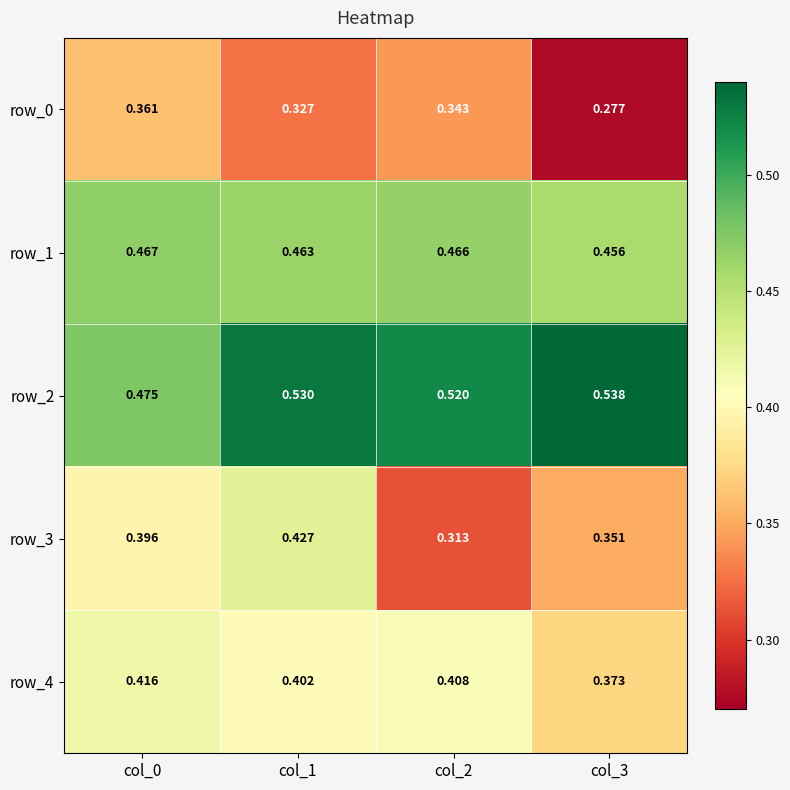

How many row_2 values are between 0 and 1?

4